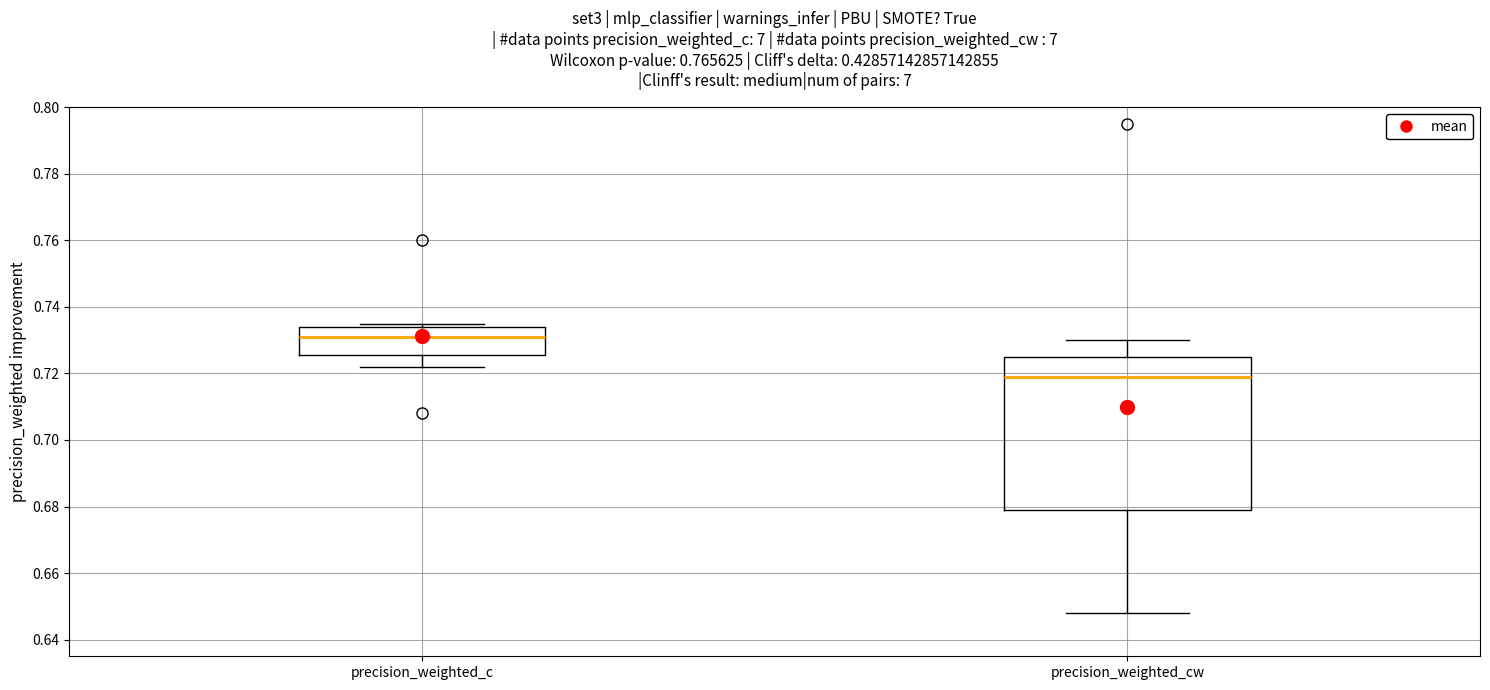

Where does the median line of the box for precision_weighted_c sit on the y-axis? The values are not printed on the chart, so give them approximately, as read against the axis.

0.732